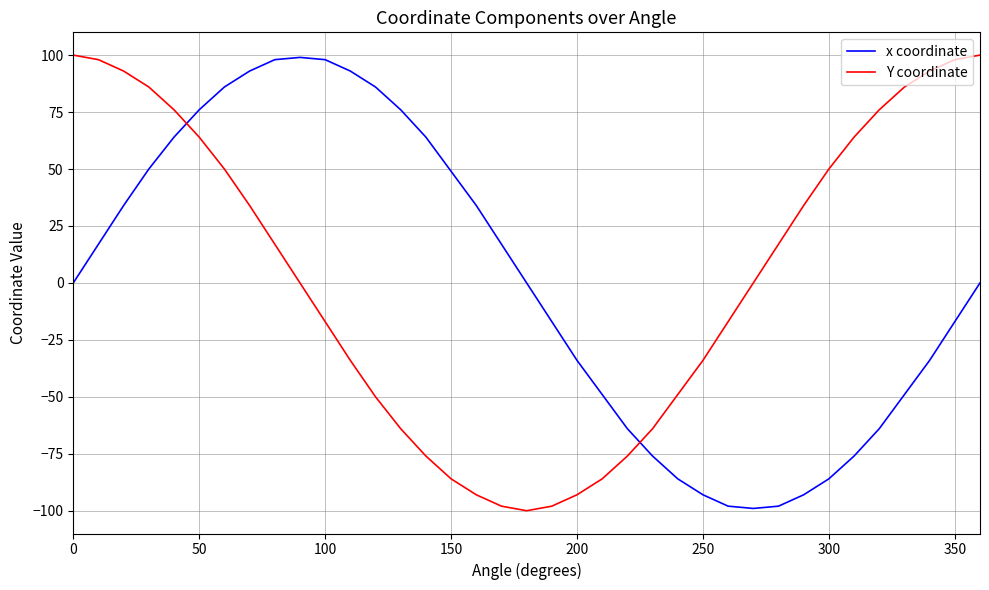

What is the difference between the maximum and minimum values in the x coordinate series?

198